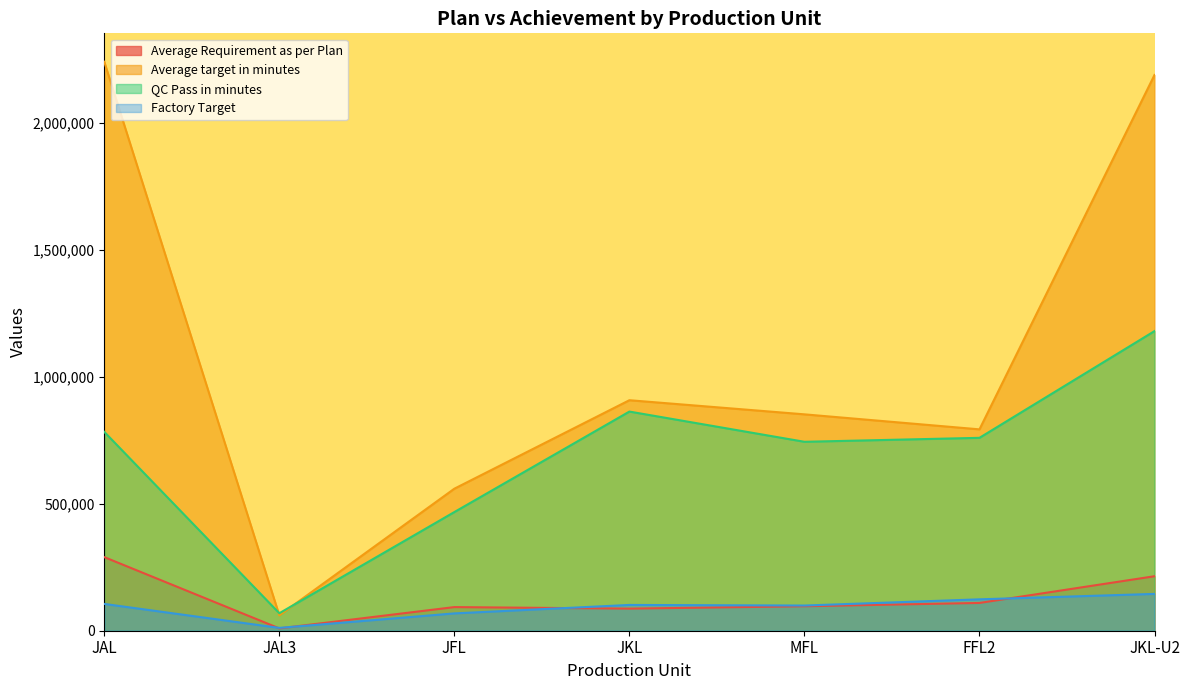

List the labels in order of Average target in minutes value, largest first.

JAL, JKL-U2, JKL, MFL, FFL2, JFL, JAL3